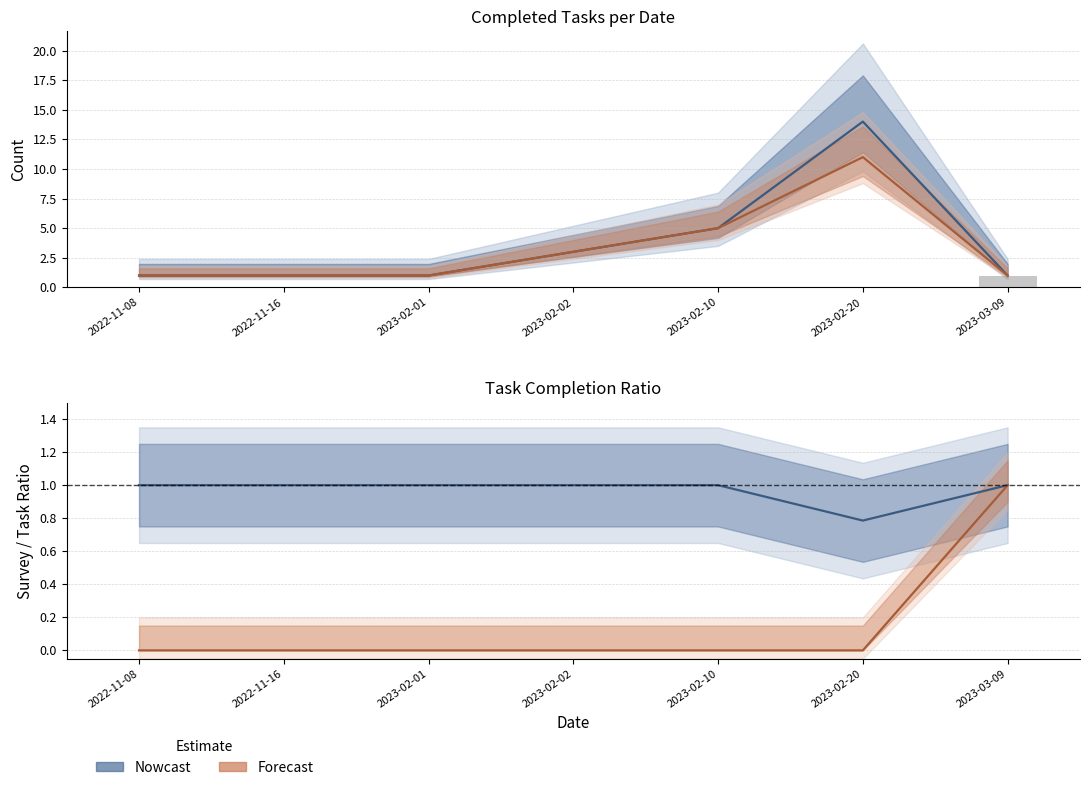

What is the minimum value for post-task survey?

1.0